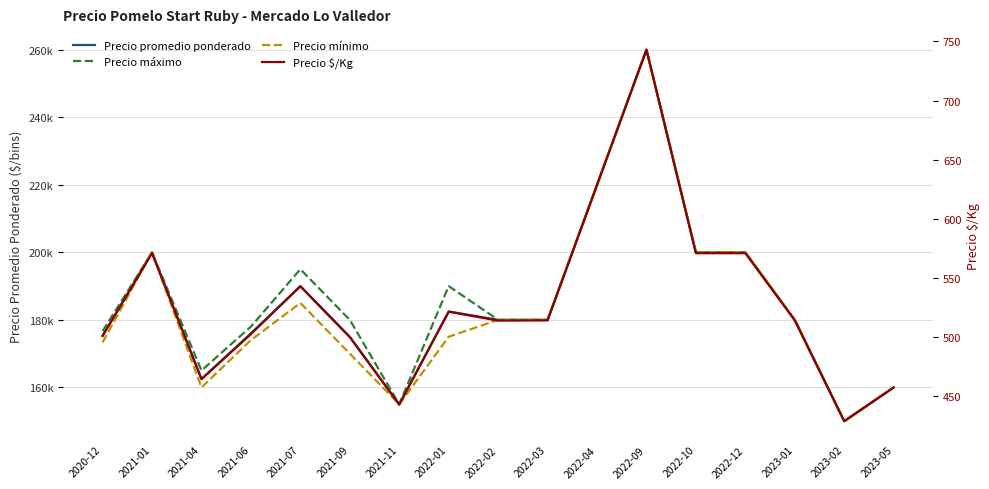

Is the value of Precio $/Kg at 2022-03 greater than the value of Precio promedio ponderado at 2022-02?

No